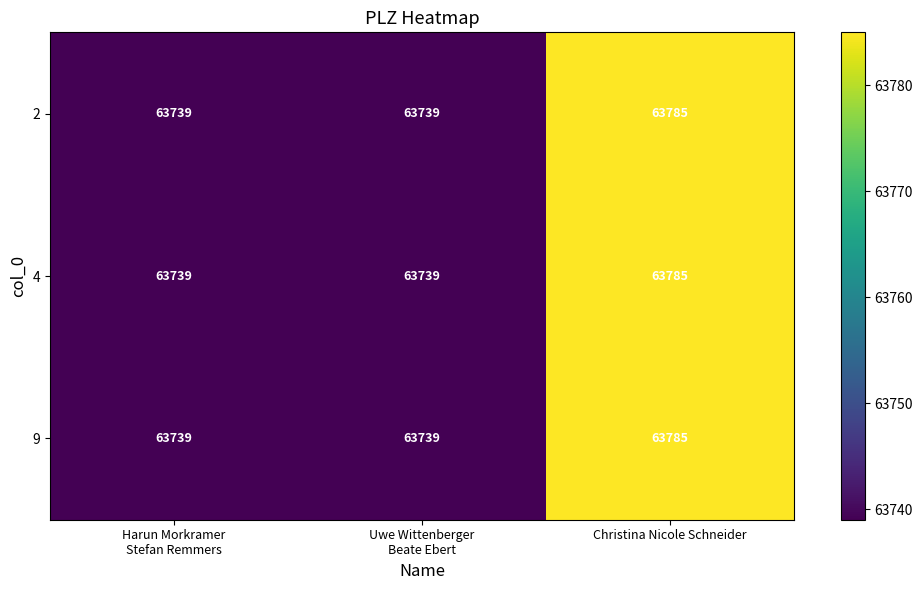

What is the total value across all series at Christina Nicole Schneider?

191355